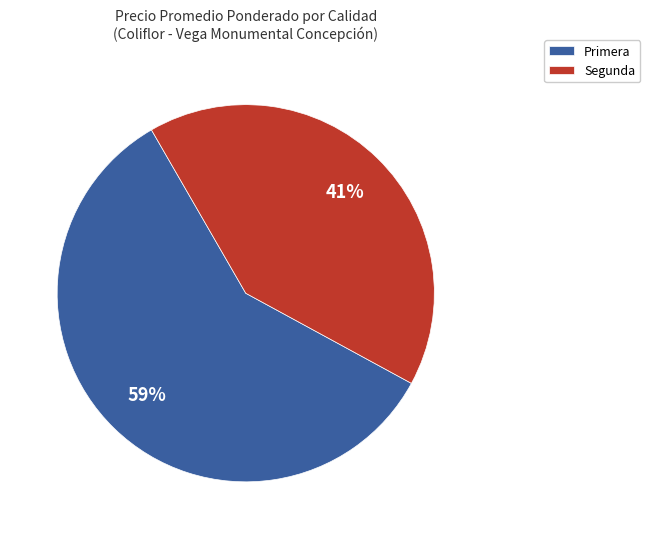

How many segments does this pie chart have?

2